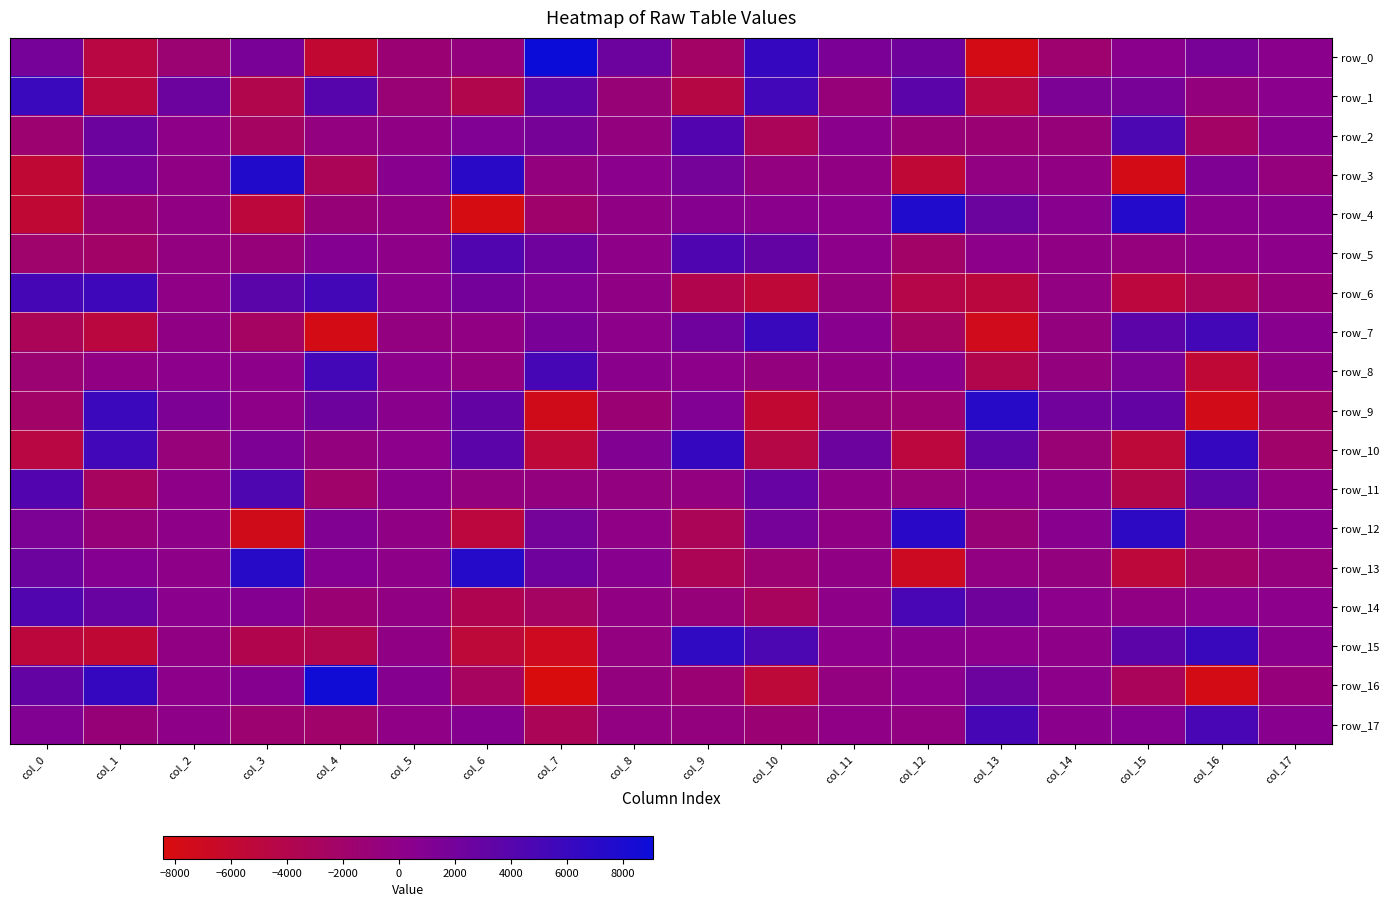

Reading left to right, transcribe all the data shown in this chart.

row_0: 1825.0	-4711.2	-1436.6	1575.7	-5788.8	-1337.7	-630.5	9082.7	2395.7	-2355.6	6214.5	1458.8	2228.1	-7802.0	-1703.2	437.7	1635.0	407.8
row_1: 5935.2	-4926.8	2463.7	-4023.3	4014.8	-1205.7	-4022.7	3292.8	-1075.8	-4468.5	5324.9	-858.8	3731.2	-4753.3	1360.6	1678.5	-658.2	374.7
row_2: -1575.8	2407.0	69.7	-2579.9	-461.3	-86.8	1096.3	1737.6	-501.2	4246.3	-3107.3	466.7	-1023.8	-1256.9	-844.9	4668.1	-2300.7	569.5
row_3: -5606.1	1605.8	-204.7	7548.2	-3215.8	544.9	7027.6	-594.5	352.4	1903.3	-476.9	-218.5	-5496.9	-376.1	-271.2	-7605.5	1186.6	-716.0
row_4: -5623.9	-1255.3	-320.8	-5092.9	-976.3	-287.5	-7990.0	-1881.8	-81.0	698.9	456.9	275.5	7692.4	2522.6	674.4	7396.8	534.1	491.4
row_5: -1842.2	-2190.5	-459.1	-872.6	929.5	9.4	4359.1	2255.5	91.5	4497.8	3022.1	206.1	-2206.6	260.4	-103.6	-750.3	-25.9	186.9
row_6: 5178.7	5590.3	-29.0	3791.2	5225.6	382.8	1958.1	1117.3	-91.1	-3844.4	-5412.2	-514.6	-4304.2	-4975.8	-382.3	-5020.2	-3094.8	-807.1
row_7: -3275.8	-4896.1	-194.7	-2518.6	-7736.5	-472.1	-220.4	1589.5	151.6	2287.0	5989.5	613.7	-2548.6	-7301.4	-547.3	3601.7	5267.7	543.1
row_8: -1390.3	-292.2	281.3	205.4	5280.5	310.1	-472.8	5112.1	459.7	146.5	-603.7	-80.3	184.8	-3978.4	-531.5	1422.5	-5511.6	-183.1
row_9: -2234.1	5816.7	1289.9	105.1	2349.0	508.4	3027.6	-7527.4	-1249.8	1139.3	-5740.3	-1232.6	-1451.5	7172.4	2128.2	3052.4	-7589.2	-1995.0
row_10: -4695.5	5444.9	-925.3	1358.1	-591.9	284.8	3615.6	-5281.2	1075.6	6274.8	-4428.0	2425.6	-5012.1	3324.5	-1221.0	-5222.5	6262.4	-2026.4
row_11: 4240.6	-2719.2	102.5	4524.4	-2046.6	401.4	-520.6	-620.2	-460.3	-467.7	2904.4	-125.5	-914.0	53.6	-135.2	-4083.3	3280.0	-345.2
row_12: 1413.2	-831.9	37.9	-7520.5	1068.9	-139.3	-5044.3	1888.0	-15.1	-3186.8	1826.0	-185.4	7072.8	-1050.4	668.6	6696.1	-440.7	453.5
row_13: 2516.1	782.0	95.0	7217.0	777.3	84.5	7265.3	2259.1	570.3	-3368.1	-1451.9	-92.9	-6945.1	-359.7	-525.4	-5136.2	-2193.0	-701.6
row_14: 4381.3	2775.4	348.1	821.8	-1324.8	-242.2	-3740.4	-2491.5	-231.8	-856.1	-2834.4	-0.5	4866.4	2233.7	287.5	-305.8	288.8	301.7
row_15: -5109.8	-5628.0	-303.6	-3959.0	-3807.7	-83.6	-5270.5	-7070.1	-464.2	6590.4	4651.5	302.3	486.8	273.1	40.6	3567.6	5950.4	430.2
row_16: 3045.6	6239.3	221.7	737.3	8686.8	734.6	-2727.5	-8417.1	-542.7	-1360.0	-5263.5	-424.2	285.3	2472.5	193.0	-3060.4	-7865.3	-815.8
row_17: 1059.6	-1006.5	19.9	-1539.7	-1968.1	-60.5	727.0	-3163.0	-381.6	-603.1	-1264.7	-67.2	-391.4	5089.5	431.9	788.8	4973.9	646.7